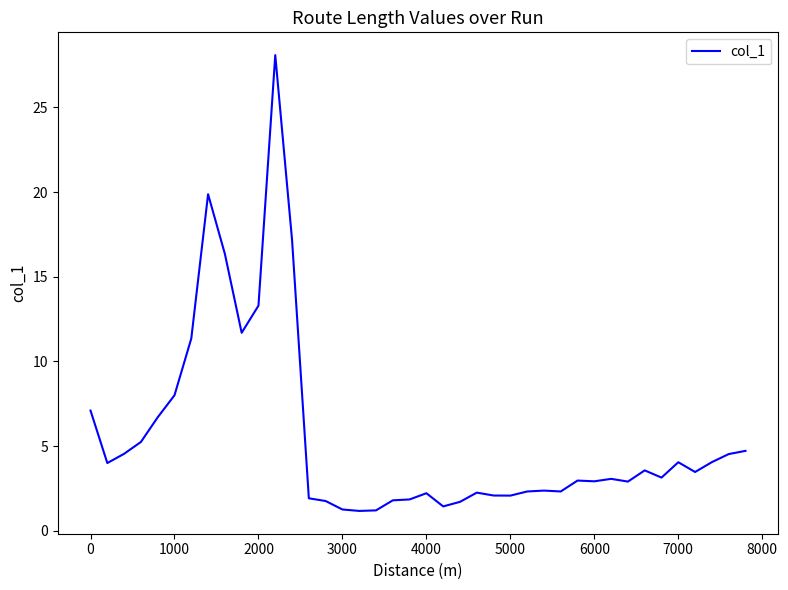

What is the difference between the maximum and minimum values?

26.9